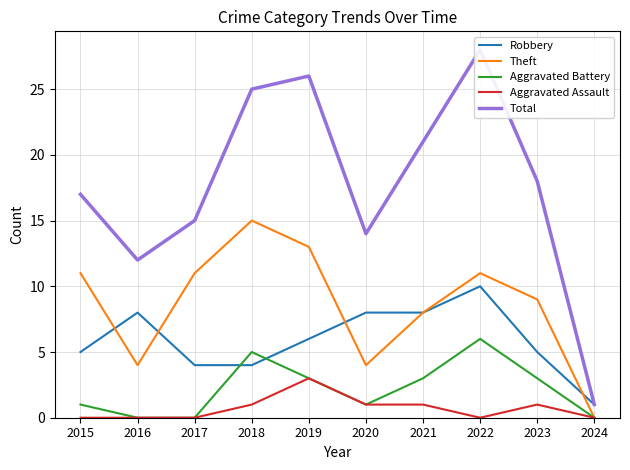

How many data points does each series have?

10